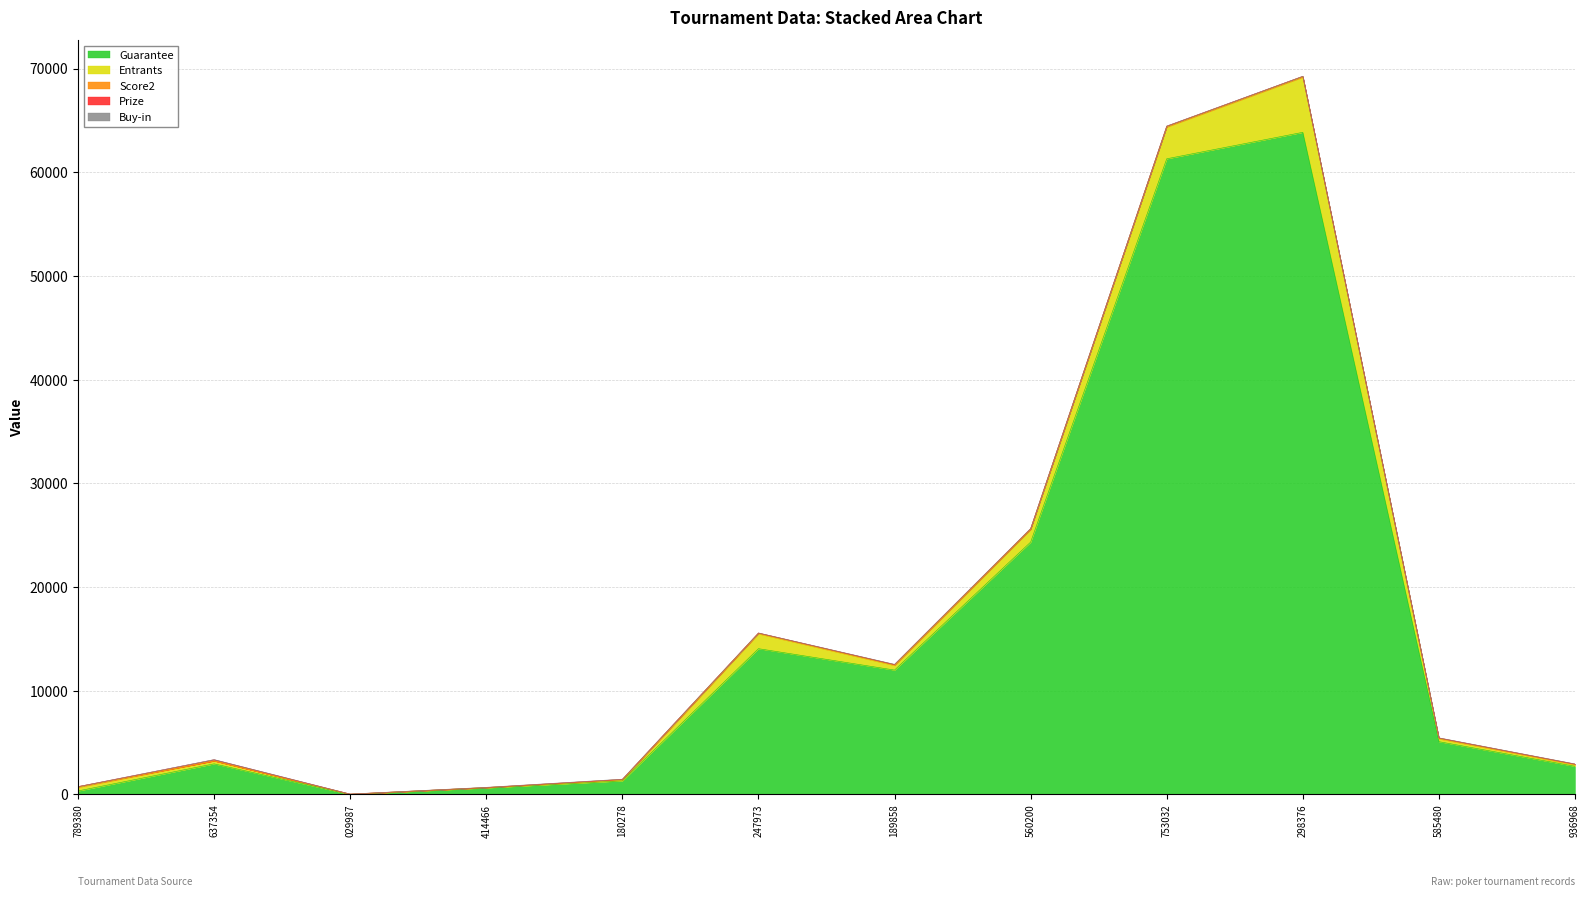

True or false: Entrants and Buy-in cross at least once.

False